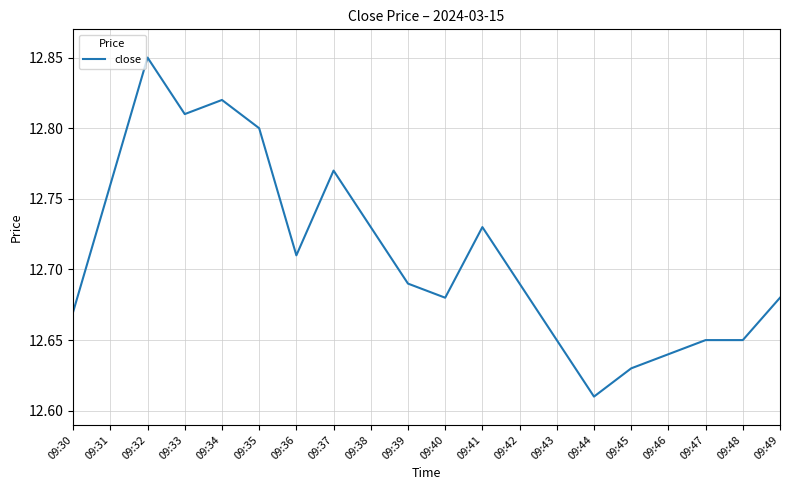

Which has a higher value, 09:40 or 09:42?

09:42